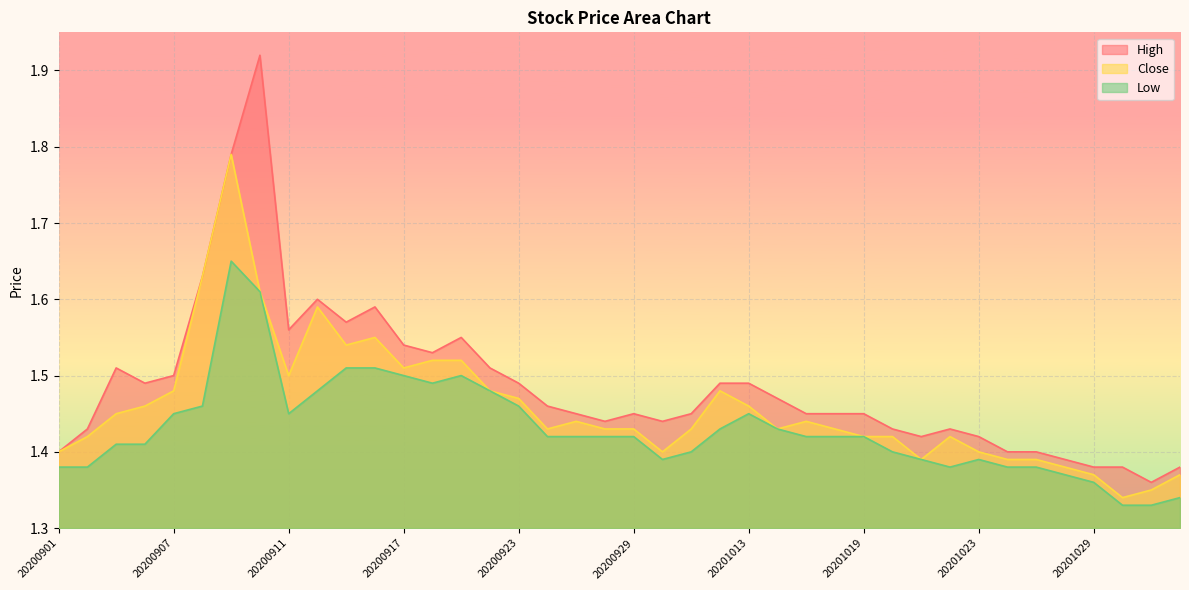

What is the sum of all High values?

59.5